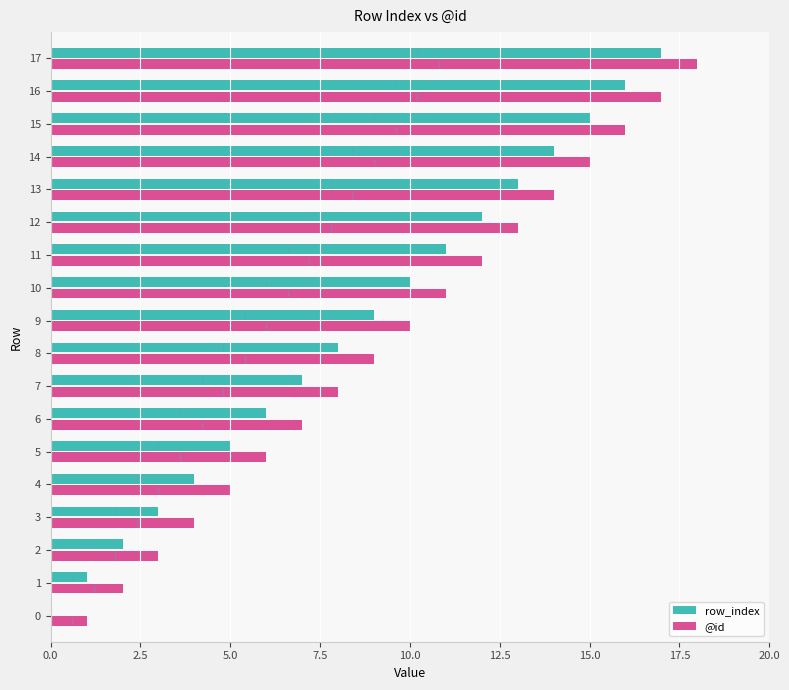

What is the sum of all @id values?

171